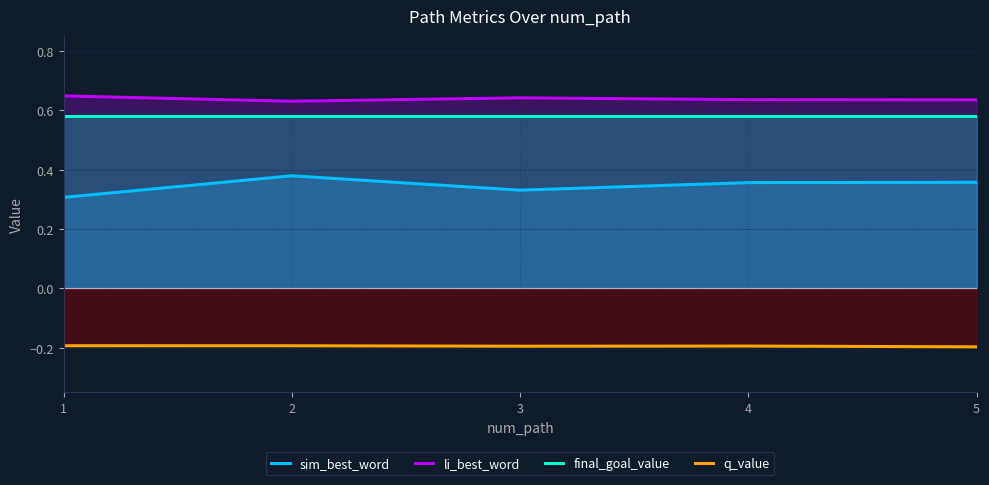

True or false: q_value and final_goal_value intersect in this chart.

False